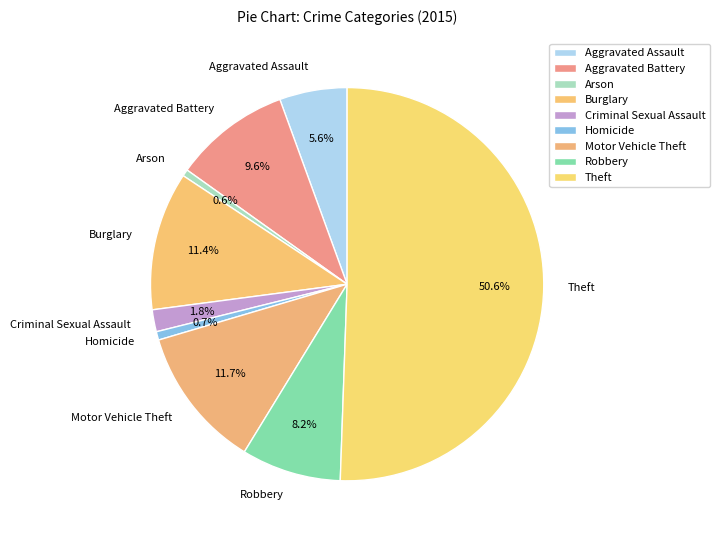

Which has a higher value, Burglary or Theft?

Theft